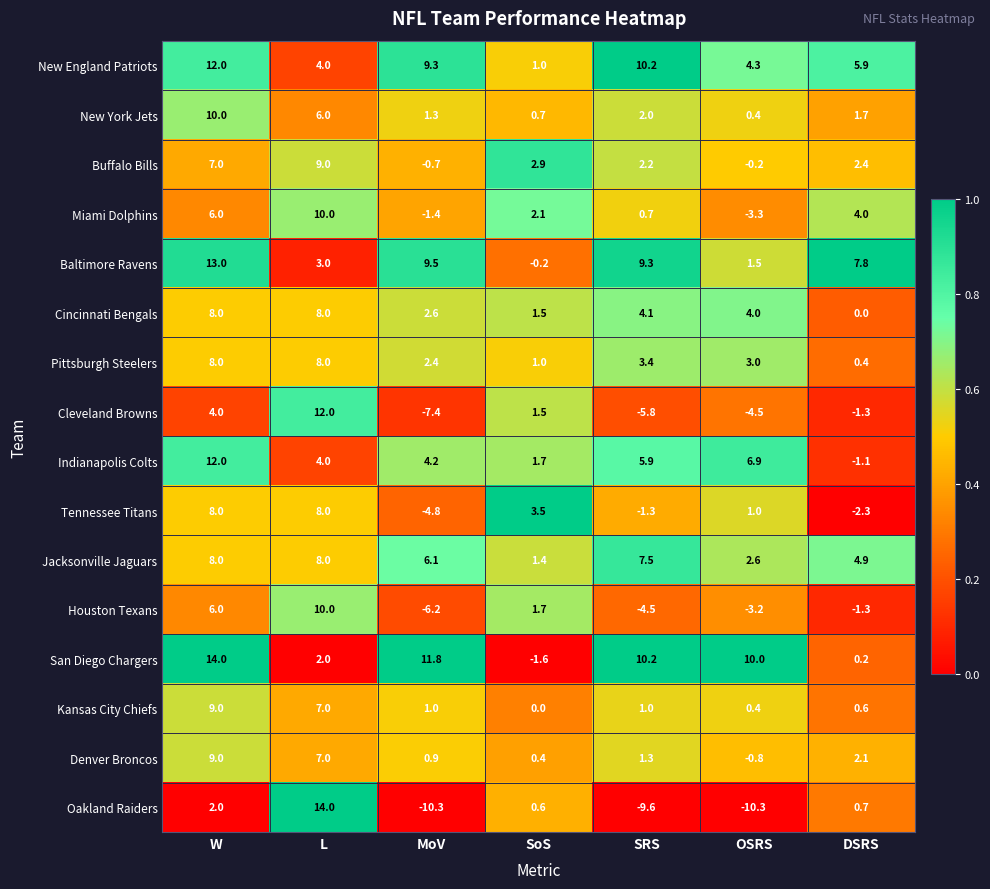

The Houston Texans series shows -3.2 at OSRS. True or false?

True